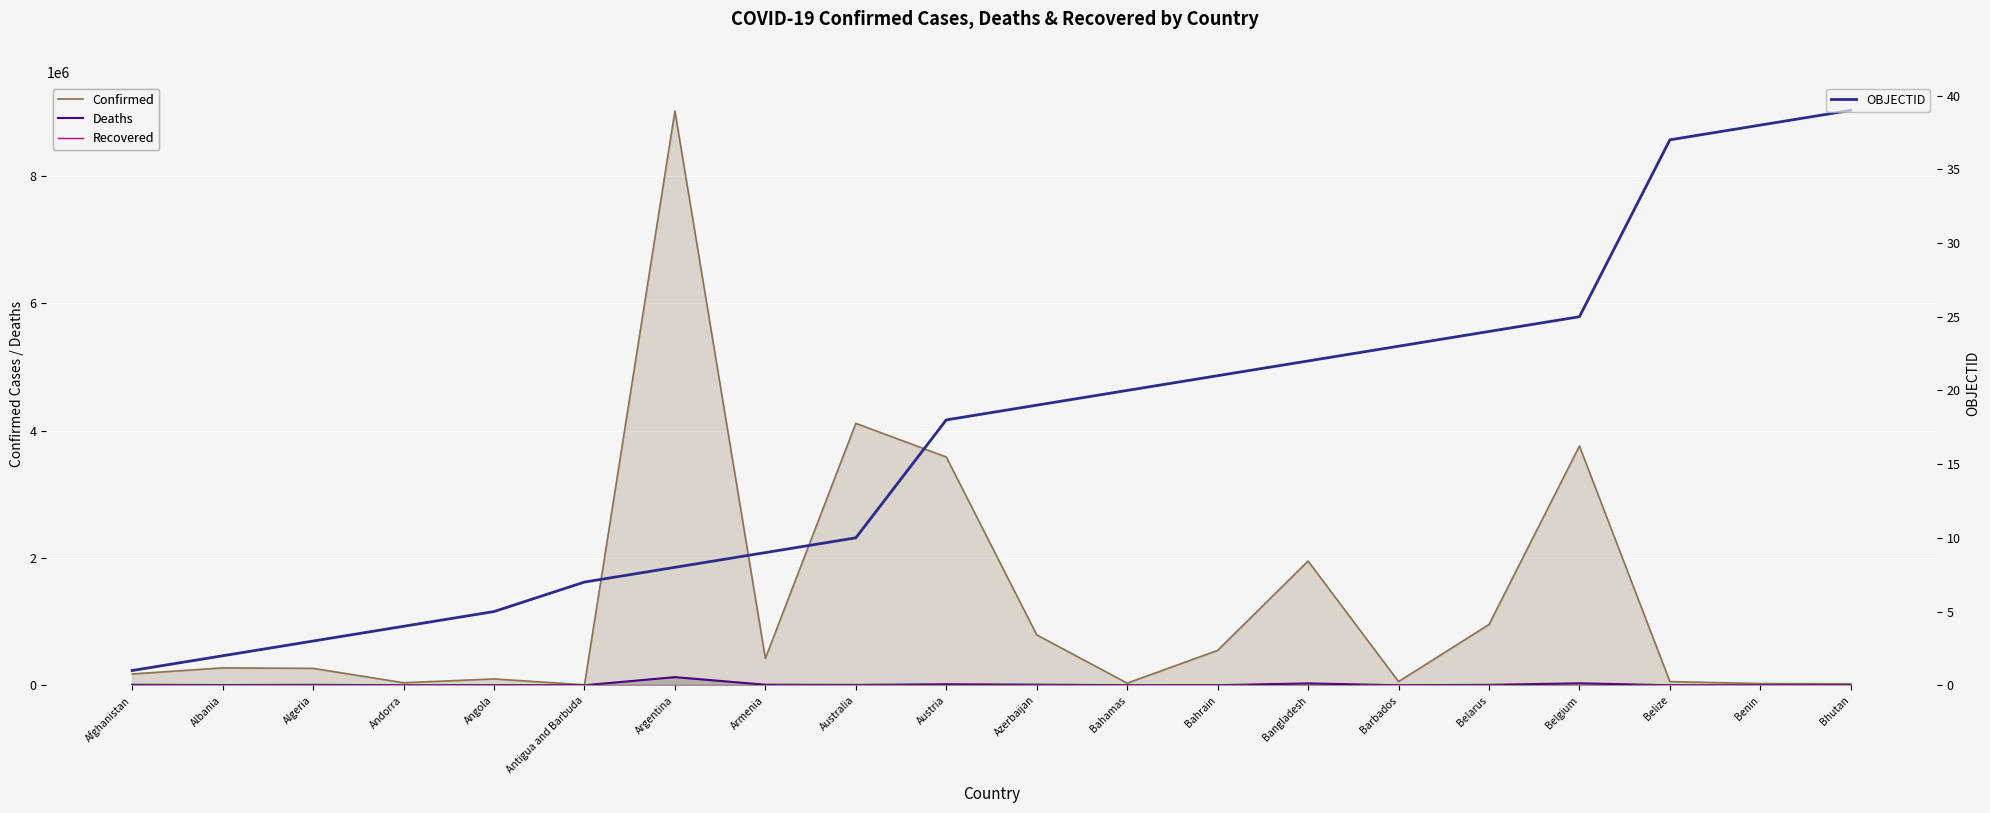

What is the difference between the maximum and minimum values in the OBJECTID series?

38